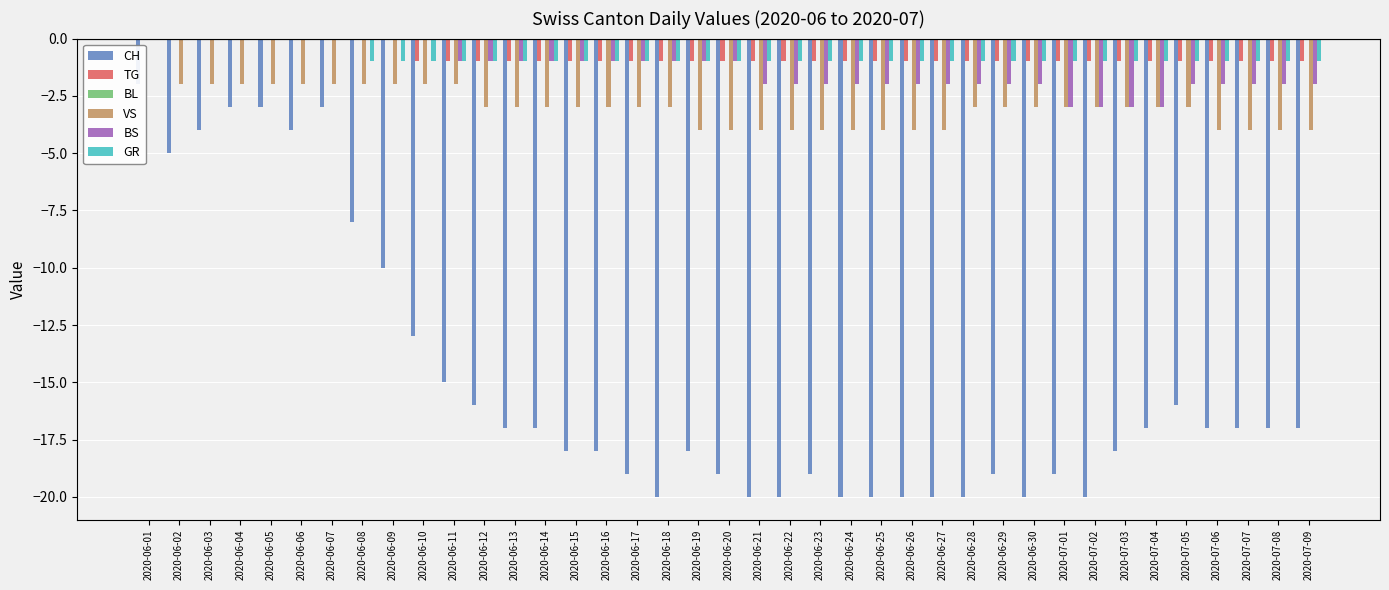

What is the total value across all series at 2020-07-09?

-25